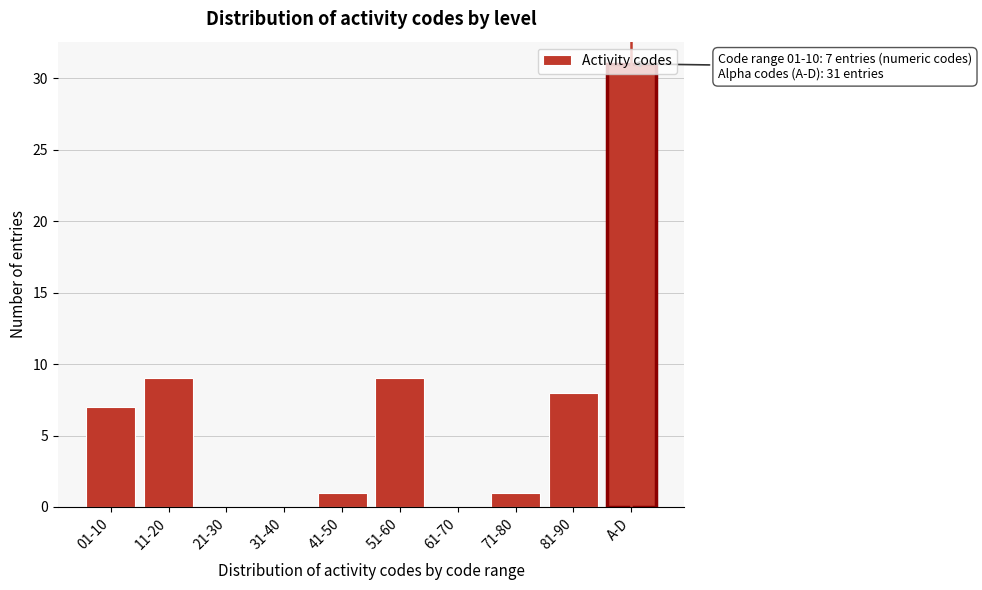

What is the sum of all values?

66